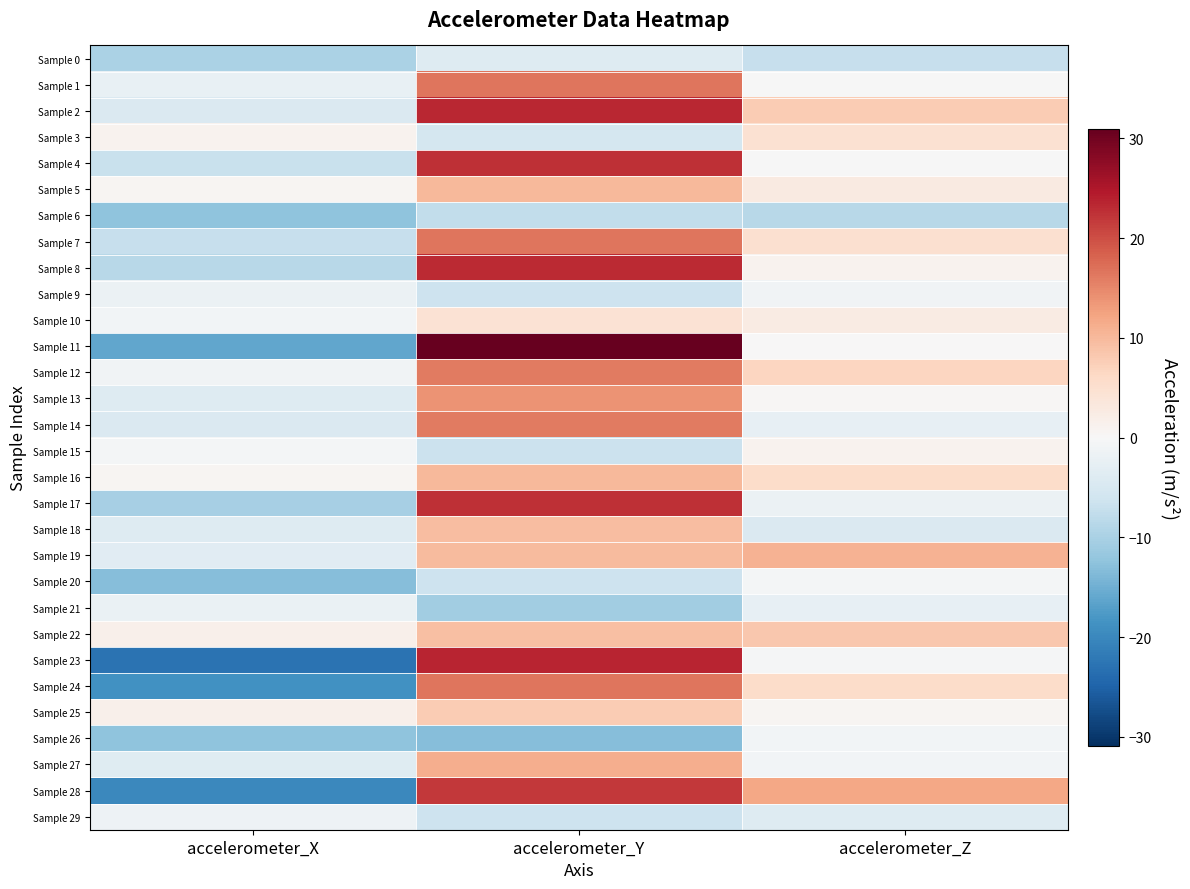

Reading left to right, transcribe all the data shown in this chart.

Sample 0: accelerometer_X=-9.7	accelerometer_Y=-4.1	accelerometer_Z=-7.1
Sample 1: accelerometer_X=-2.3	accelerometer_Y=16.5	accelerometer_Z=-0.0
Sample 2: accelerometer_X=-4.5	accelerometer_Y=23.4	accelerometer_Z=7.9
Sample 3: accelerometer_X=1.0	accelerometer_Y=-5.4	accelerometer_Z=4.7
Sample 4: accelerometer_X=-6.8	accelerometer_Y=22.7	accelerometer_Z=-0.1
Sample 5: accelerometer_X=0.7	accelerometer_Y=10.0	accelerometer_Z=2.7
Sample 6: accelerometer_X=-12.6	accelerometer_Y=-7.7	accelerometer_Z=-8.5
Sample 7: accelerometer_X=-7.2	accelerometer_Y=16.6	accelerometer_Z=5.0
Sample 8: accelerometer_X=-8.5	accelerometer_Y=23.1	accelerometer_Z=1.2
Sample 9: accelerometer_X=-1.9	accelerometer_Y=-6.4	accelerometer_Z=-1.0
Sample 10: accelerometer_X=-0.7	accelerometer_Y=4.4	accelerometer_Z=2.5
Sample 11: accelerometer_X=-16.0	accelerometer_Y=31.0	accelerometer_Z=0.2
Sample 12: accelerometer_X=-1.0	accelerometer_Y=16.1	accelerometer_Z=6.7
Sample 13: accelerometer_X=-4.1	accelerometer_Y=13.9	accelerometer_Z=0.2
Sample 14: accelerometer_X=-4.5	accelerometer_Y=16.1	accelerometer_Z=-2.5
Sample 15: accelerometer_X=-0.6	accelerometer_Y=-6.6	accelerometer_Z=1.2
Sample 16: accelerometer_X=0.5	accelerometer_Y=10.0	accelerometer_Z=5.6
Sample 17: accelerometer_X=-10.2	accelerometer_Y=22.7	accelerometer_Z=-1.9
Sample 18: accelerometer_X=-4.1	accelerometer_Y=9.6	accelerometer_Z=-4.4
Sample 19: accelerometer_X=-3.5	accelerometer_Y=9.8	accelerometer_Z=10.8
Sample 20: accelerometer_X=-13.2	accelerometer_Y=-6.3	accelerometer_Z=-0.7
Sample 21: accelerometer_X=-1.9	accelerometer_Y=-10.7	accelerometer_Z=-2.5
Sample 22: accelerometer_X=1.5	accelerometer_Y=9.4	accelerometer_Z=8.3
Sample 23: accelerometer_X=-22.9	accelerometer_Y=23.6	accelerometer_Z=-0.4
Sample 24: accelerometer_X=-18.9	accelerometer_Y=16.4	accelerometer_Z=5.6
Sample 25: accelerometer_X=1.6	accelerometer_Y=7.8	accelerometer_Z=0.6
Sample 26: accelerometer_X=-12.5	accelerometer_Y=-13.3	accelerometer_Z=-0.8
Sample 27: accelerometer_X=-3.8	accelerometer_Y=11.3	accelerometer_Z=-0.8
Sample 28: accelerometer_X=-20.0	accelerometer_Y=21.8	accelerometer_Z=12.0
Sample 29: accelerometer_X=-1.5	accelerometer_Y=-6.5	accelerometer_Z=-4.0